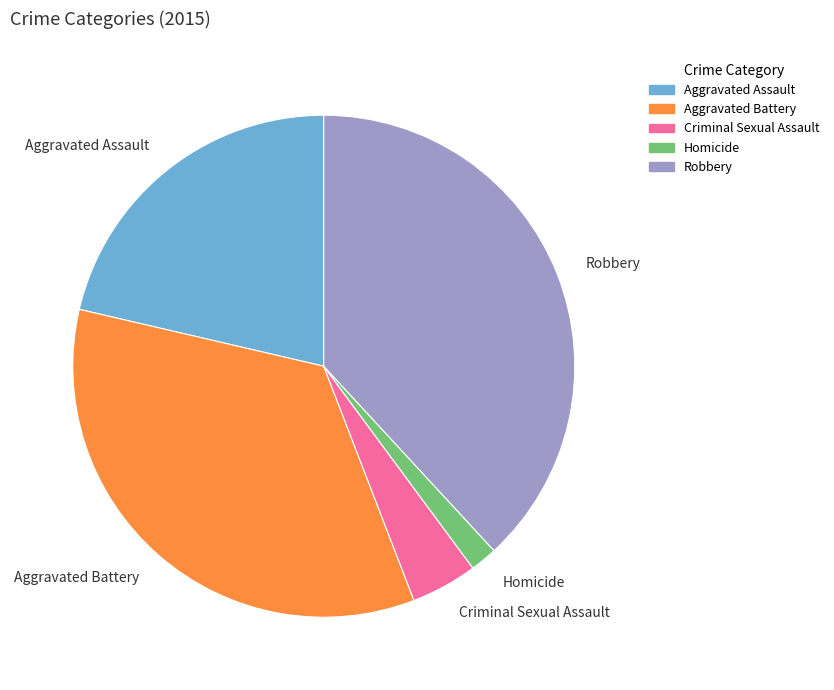

Count the number of slices in the pie.

5